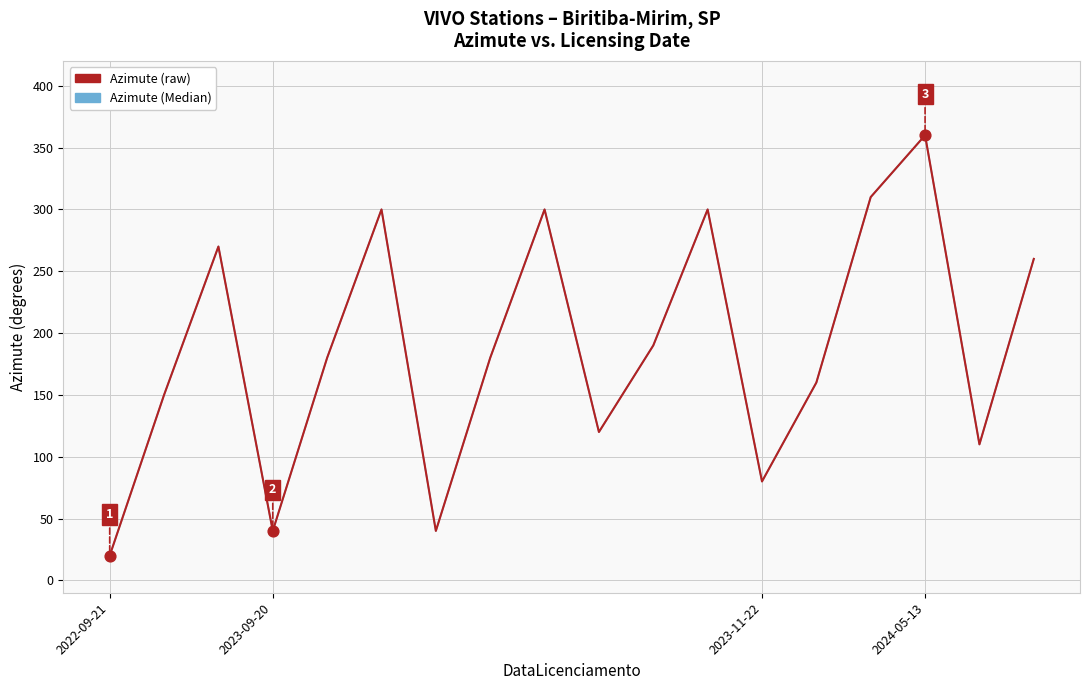

At how many categories does at least one series exceed 226?

7